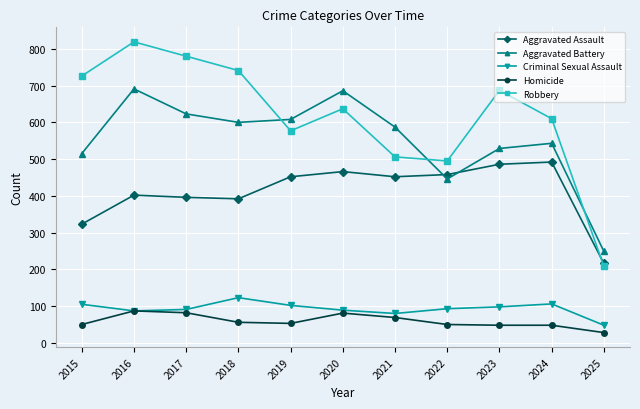

Which series changed the most between 2015 and 2023?

Aggravated Assault